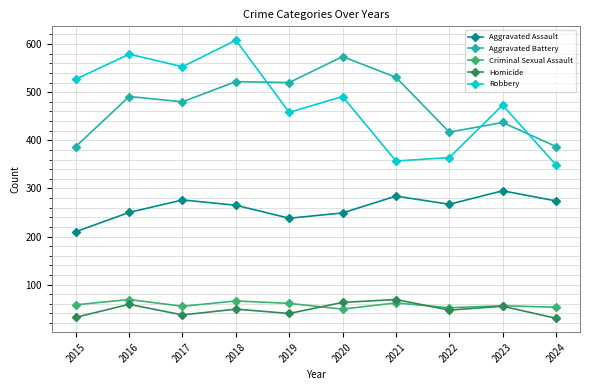

How many lines are shown in the chart?

5